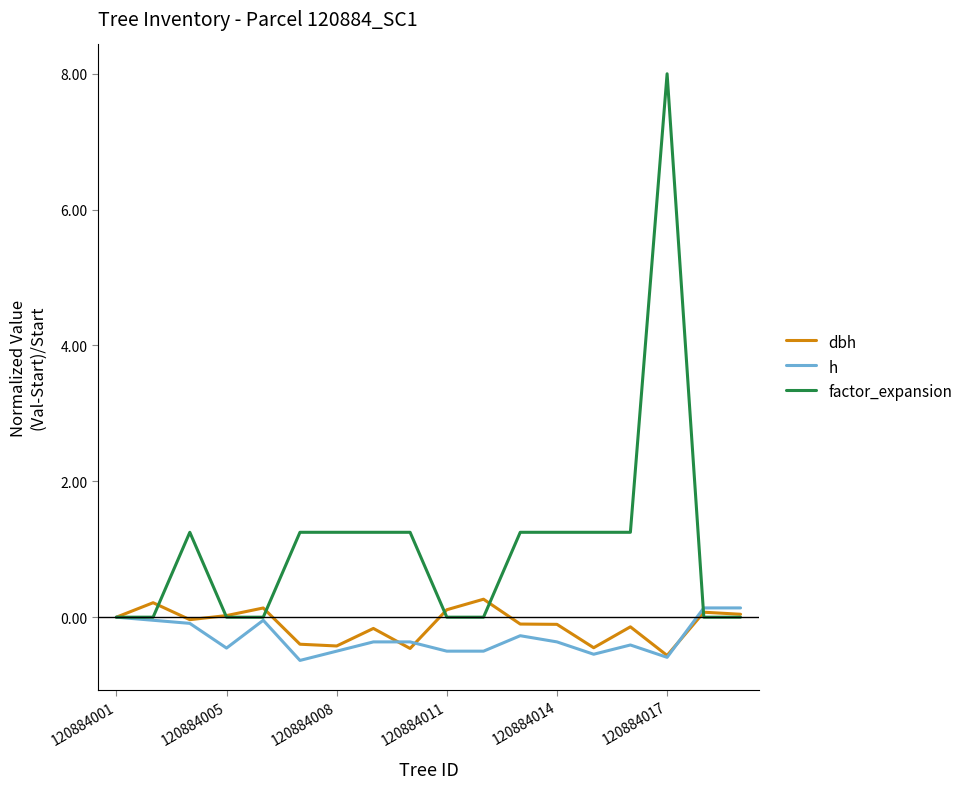

Which series has the widest spread of values?

factor_expansion